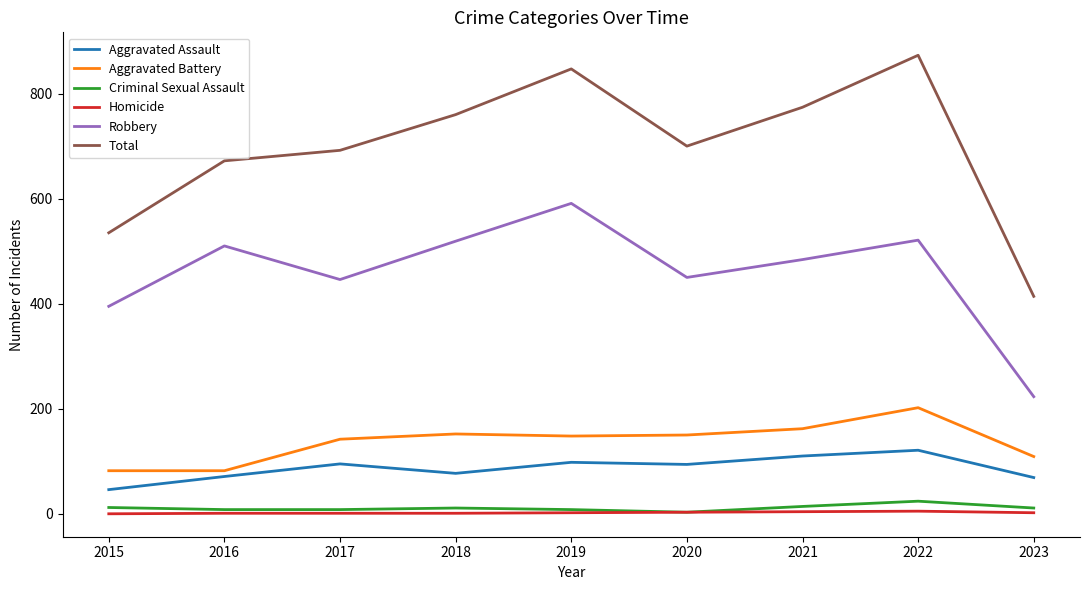

True or false: Total has a value of 189 at 2020.

False